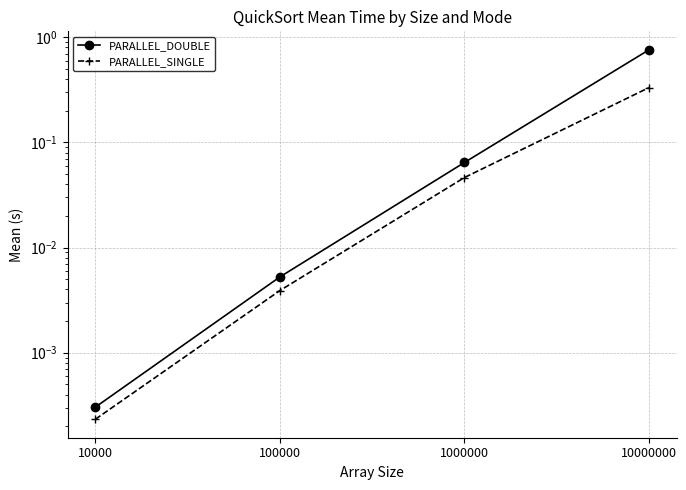

At which label is PARALLEL_SINGLE closest to 0?

10000